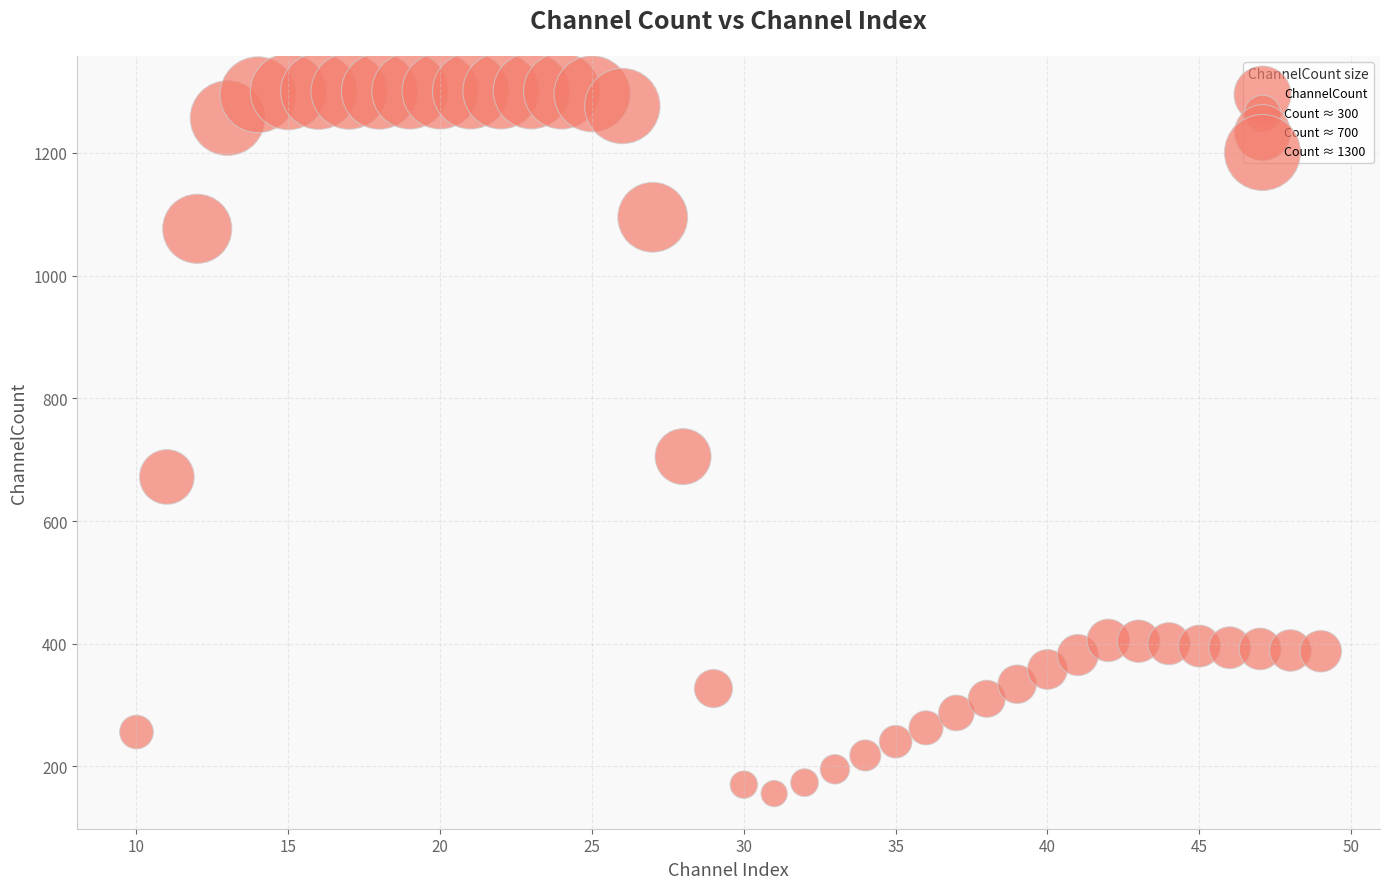

What is the range of Y values (max minus min)?

1145.4